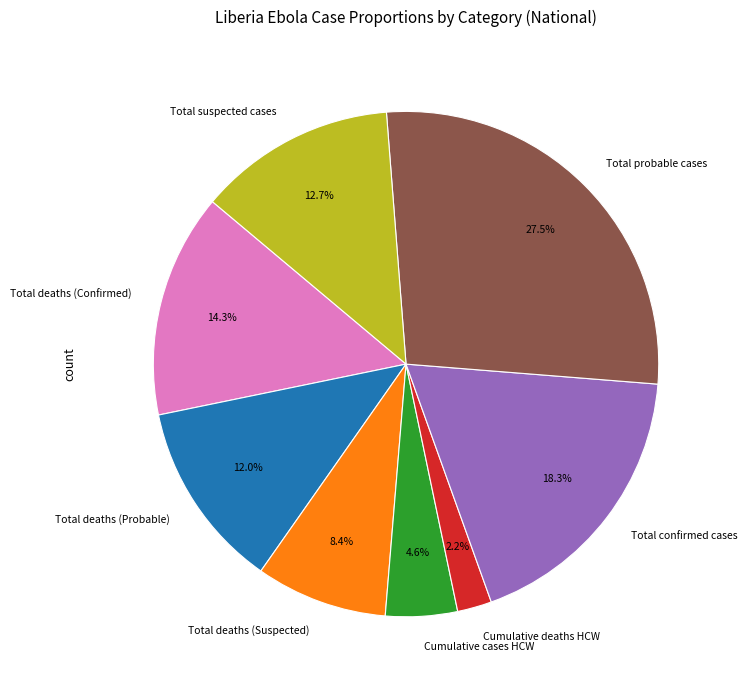

Does Total probable cases represent more than half of the total?

No